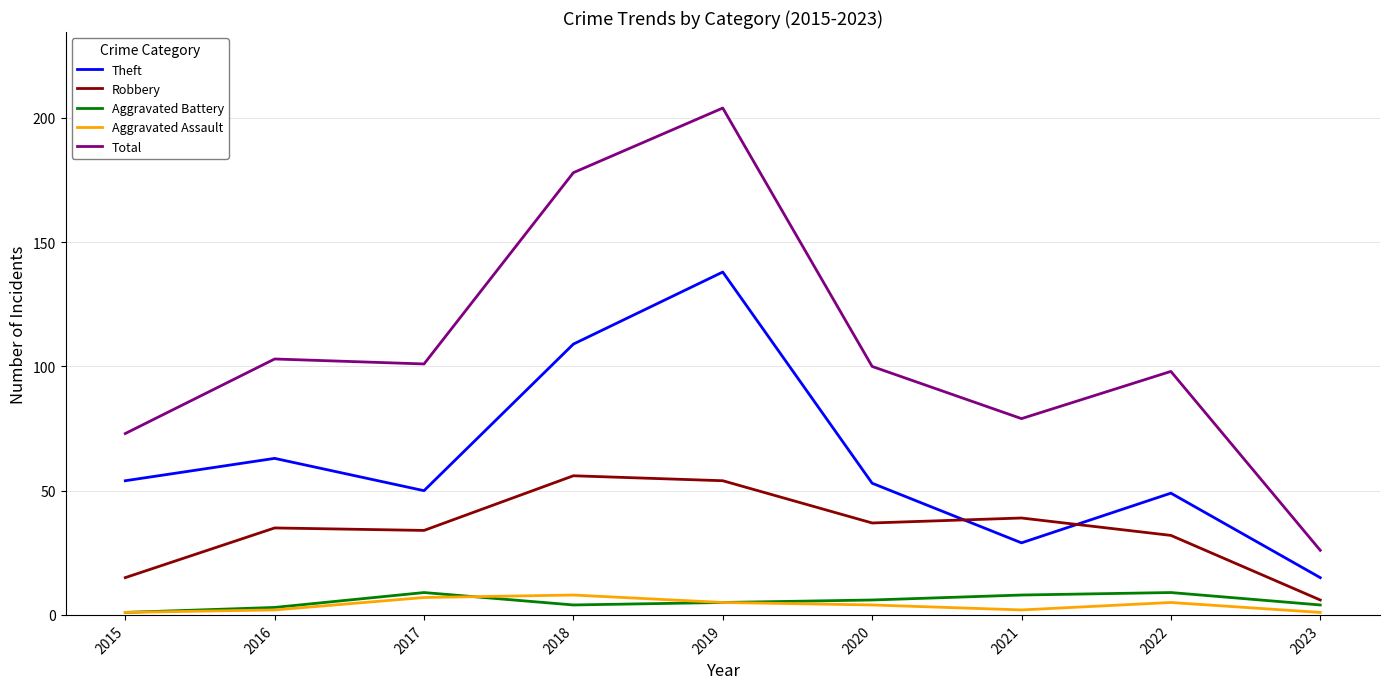

At which label does Aggravated Assault first exceed 4?

2017